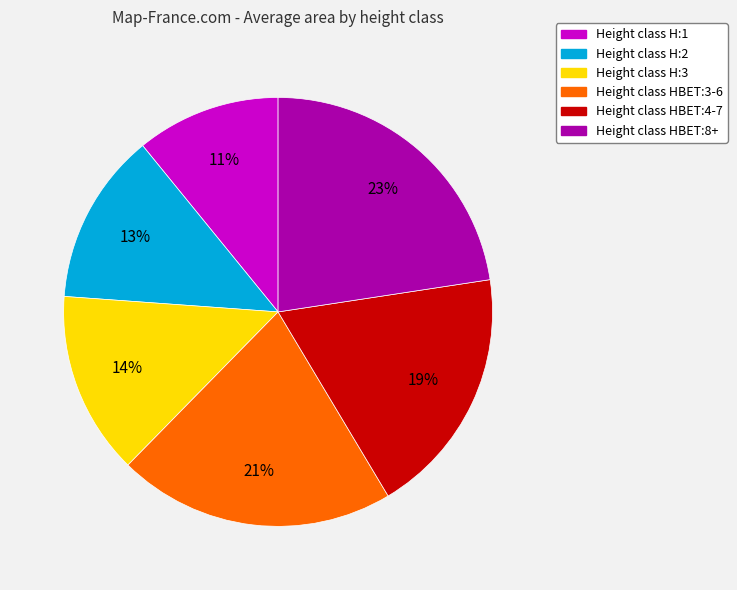

Does any single category account for the majority?

No